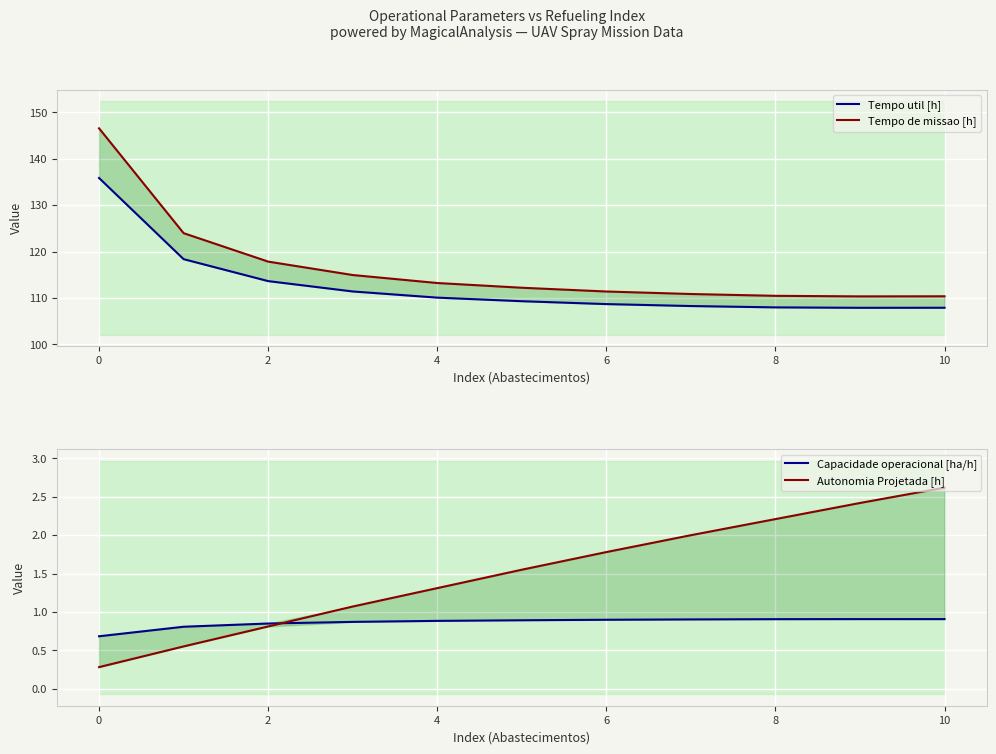

True or false: Autonomia Projetada [h] and Tempo de missao [h] intersect in this chart.

False